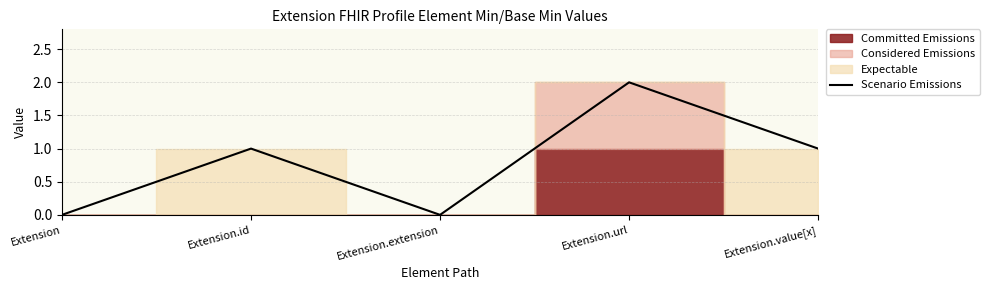

Reading left to right, extract all data points from this chart.

0	1	0	2	1